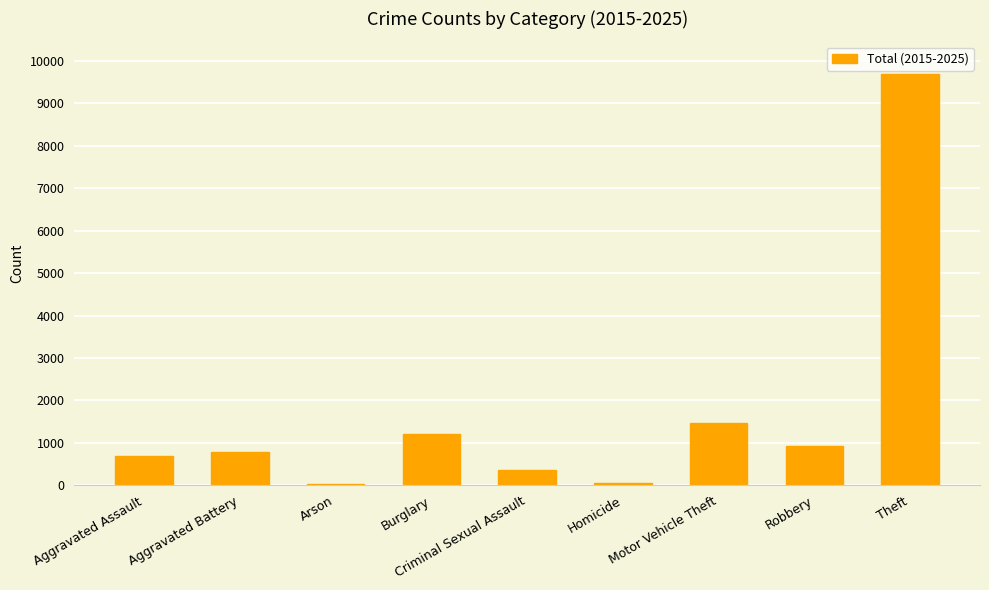

What is the difference between the values at Arson and Robbery?

898